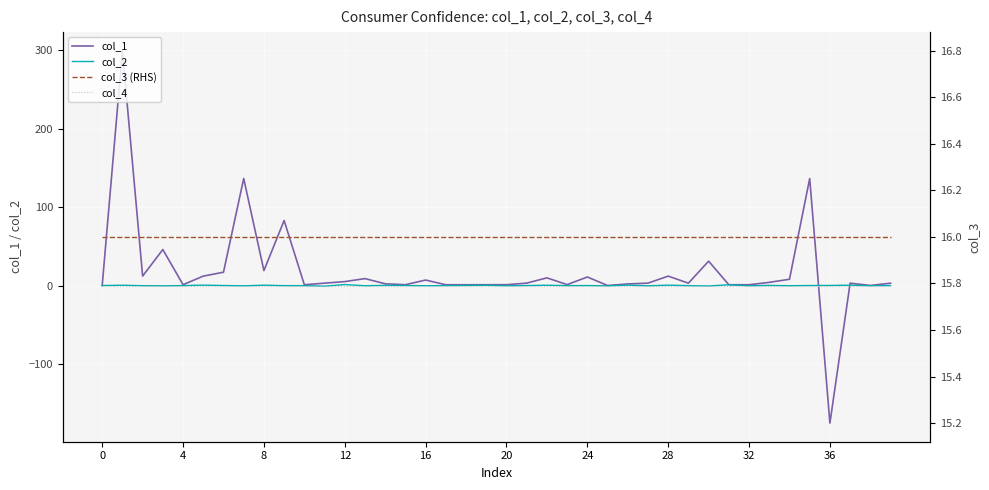

What is the difference between the maximum and second lowest values in the col_2 series?

1.8